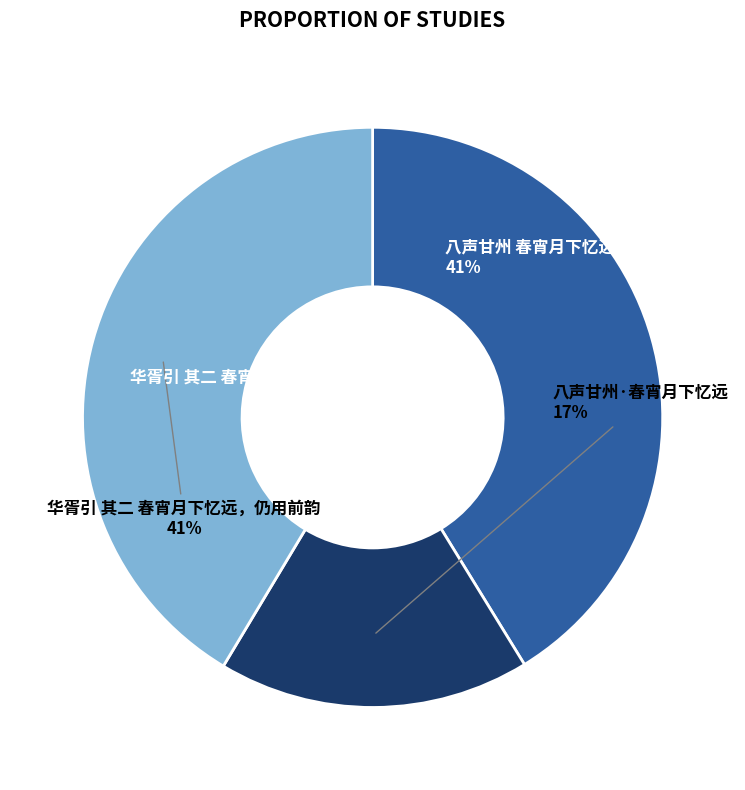

What percentage do 八声甘州 春宵月下忆远 and 八声甘州·春宵月下忆远 together represent?

58.6%